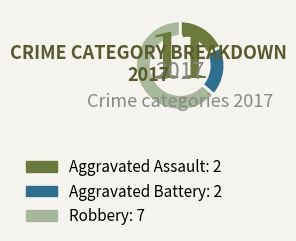

Approximately how many times larger is the value at Aggravated Assault compared to Robbery?

0.3